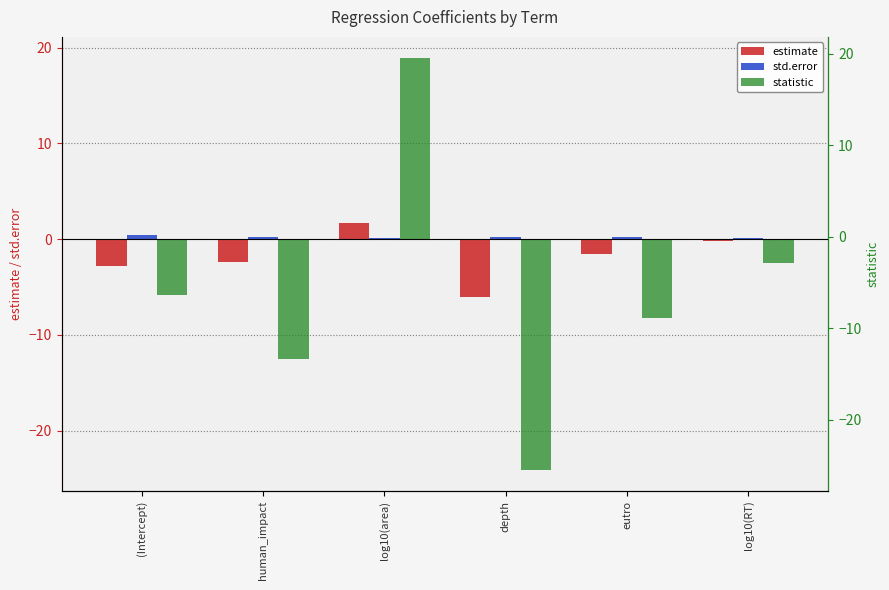

What is the total value across all series at log10(area)?

20.8